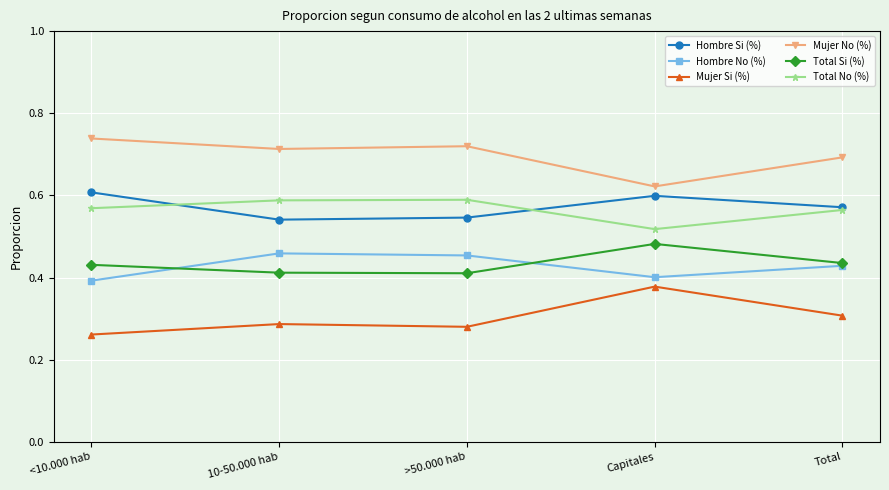

At which label does Total Si (%) reach its peak?

Capitales